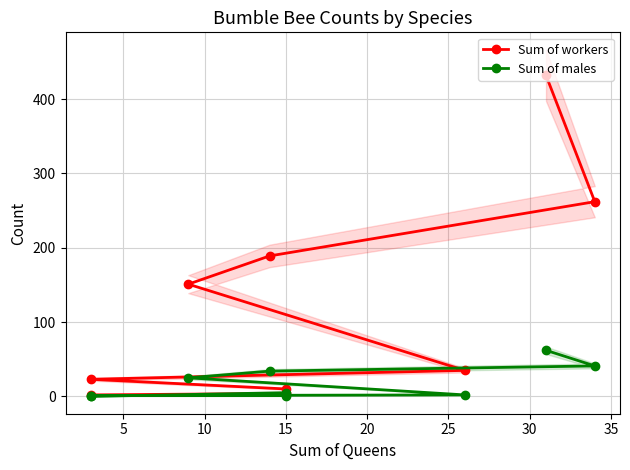

What is the value of the Sum of workers point at the 4th from the left?

151